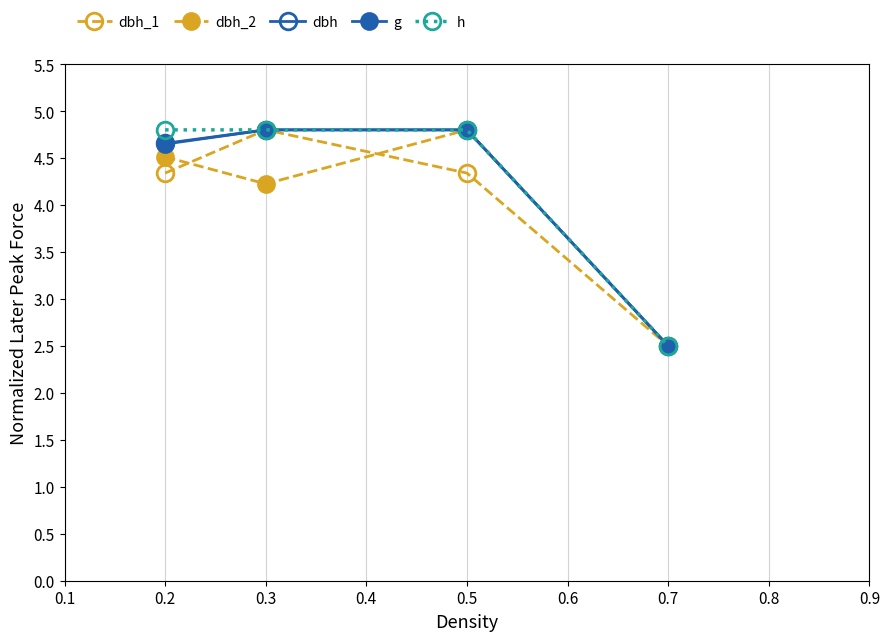

List the series in order of their peak value, lowest first.

dbh_1, dbh_2, dbh, g, h